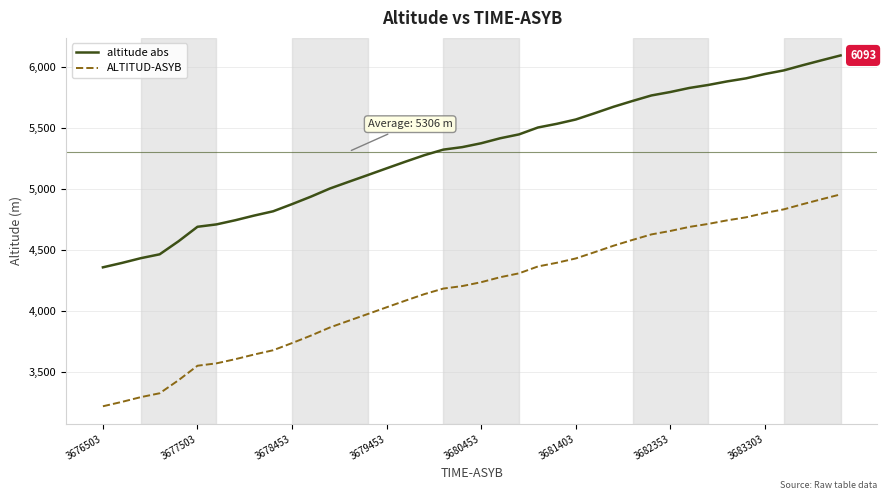

What is the highest value of the altitude abs series?

6093.4